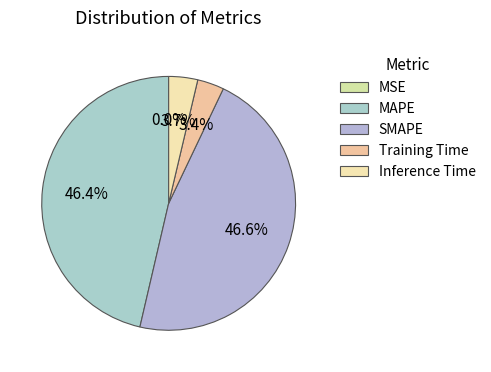

What is the change in value from MSE to SMAPE?

+0.8